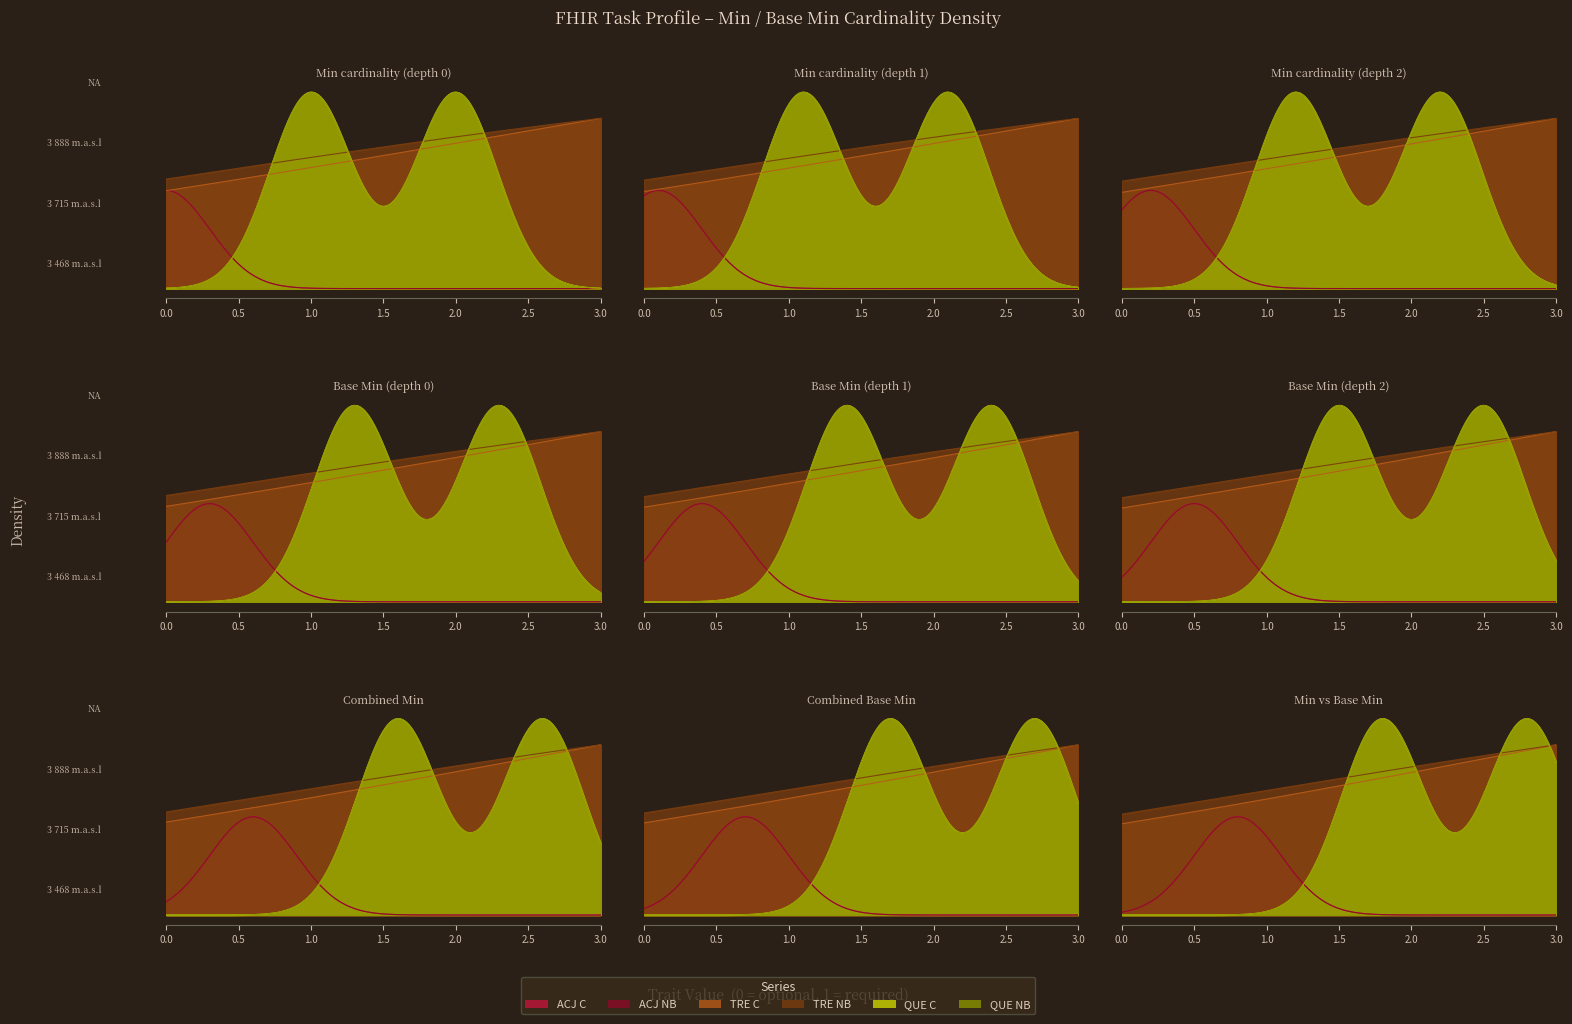

Between 30 and 8, which is larger?

30